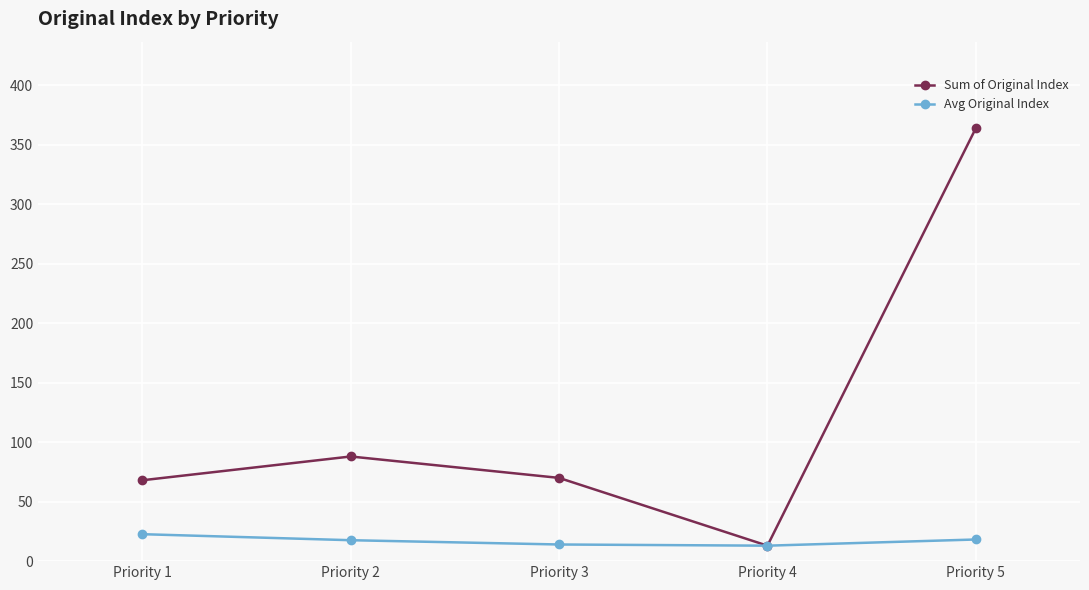

At which label is Sum of Original Index closest to 188?

Priority 2